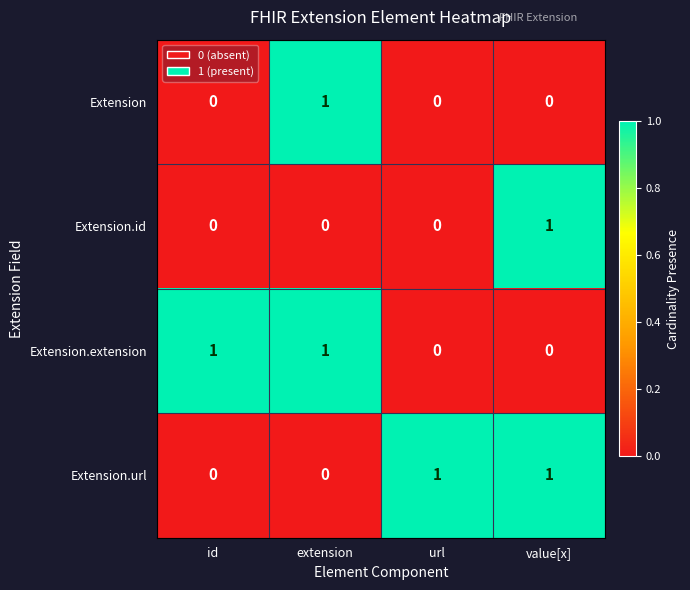

At how many categories does at least one series exceed 0?

4